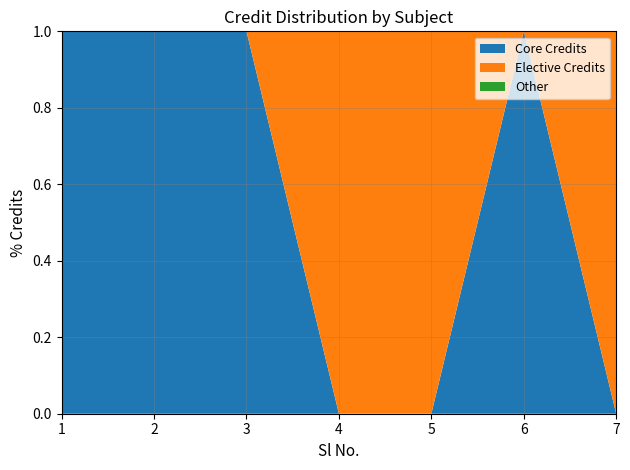

Is it true that Core Credits equals 0 at 5?

True